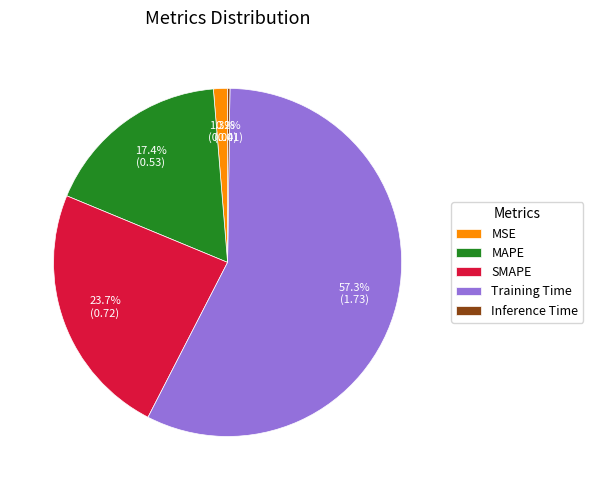

To the nearest percent, what is the average slice percentage?

20%